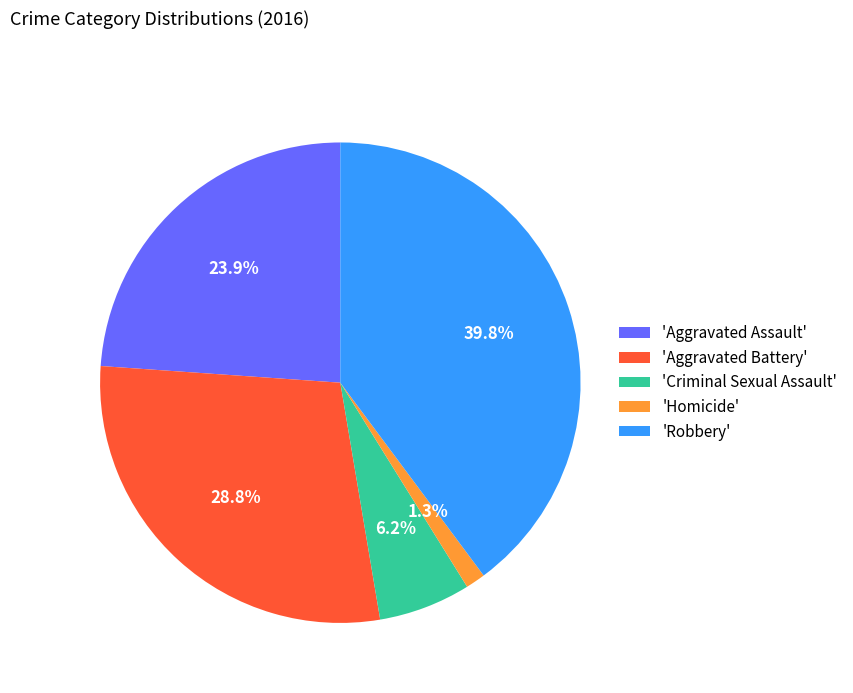

Is there a majority slice in this chart?

No